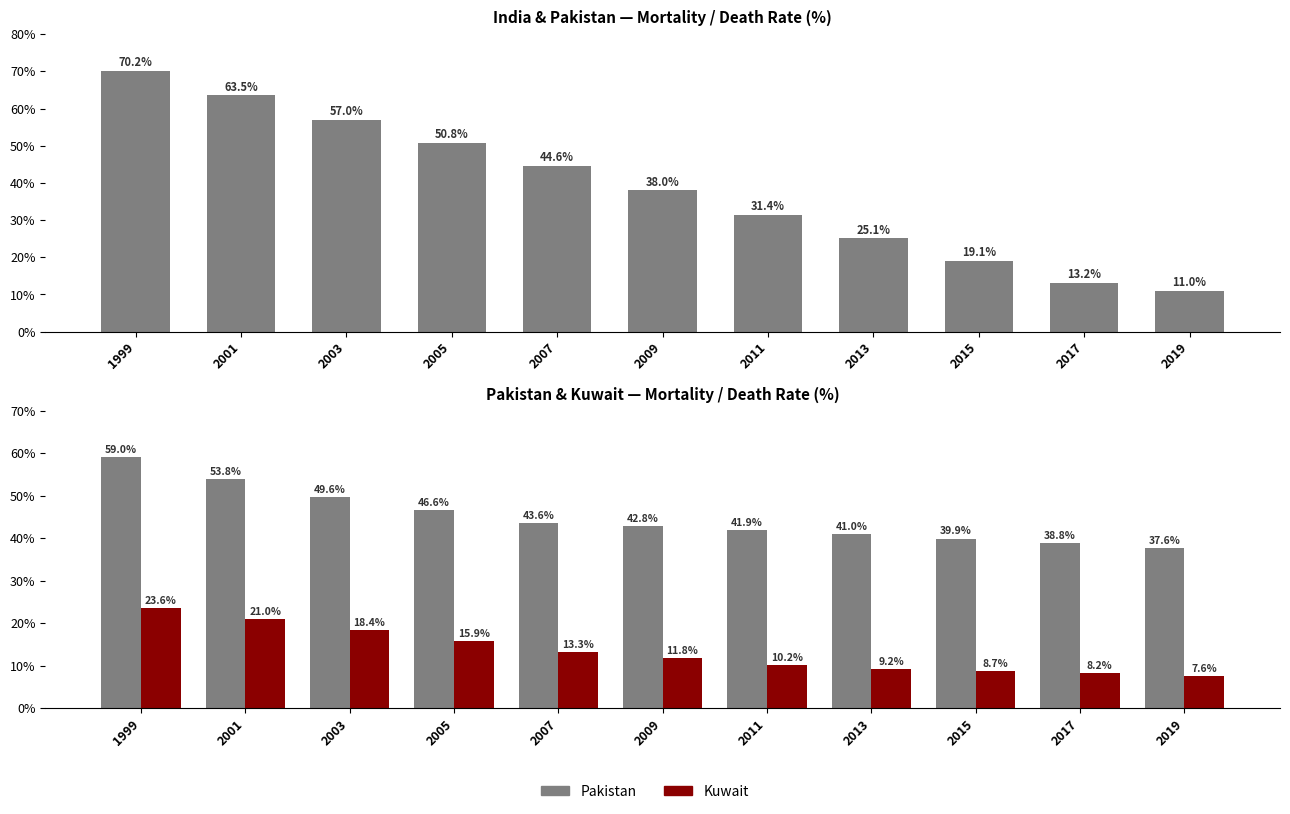

How many data points in India are less than 38?

5